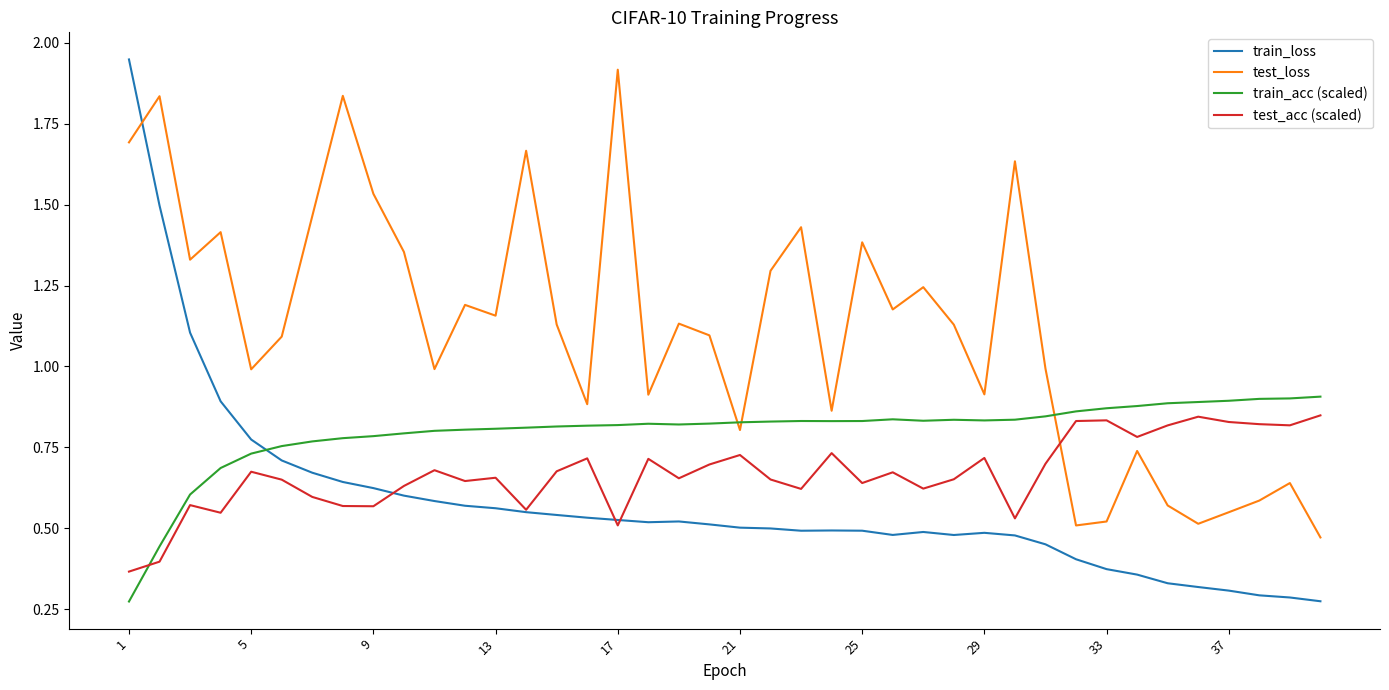

After their last crossing, which series has the higher values: train_loss or train_acc (scaled)?

train_acc (scaled)